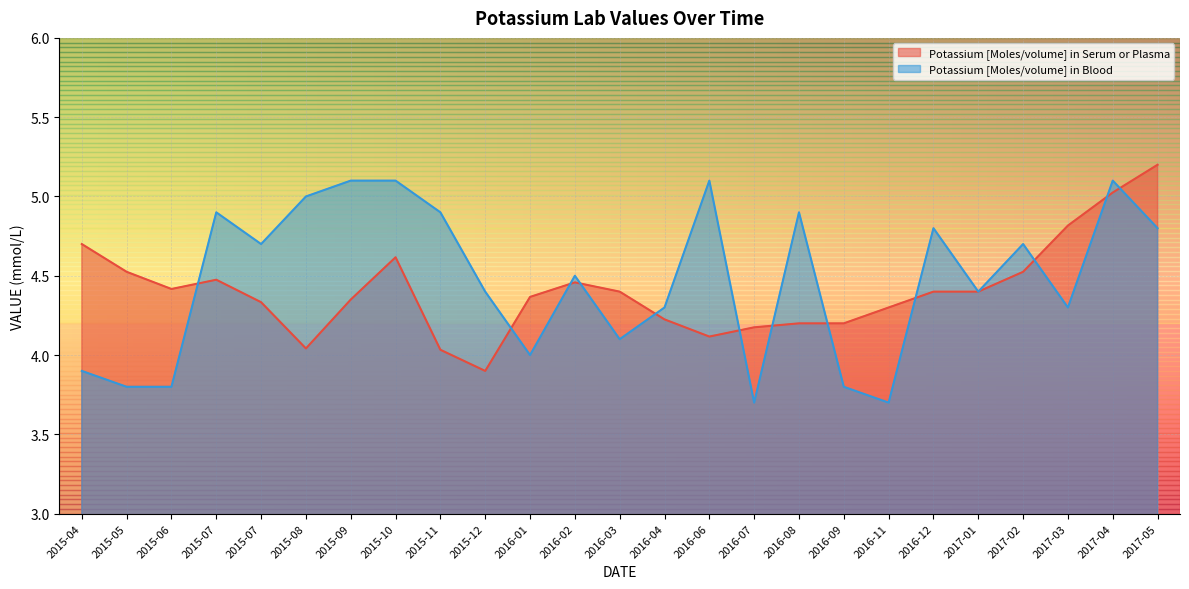

How many data points does each series have?

25